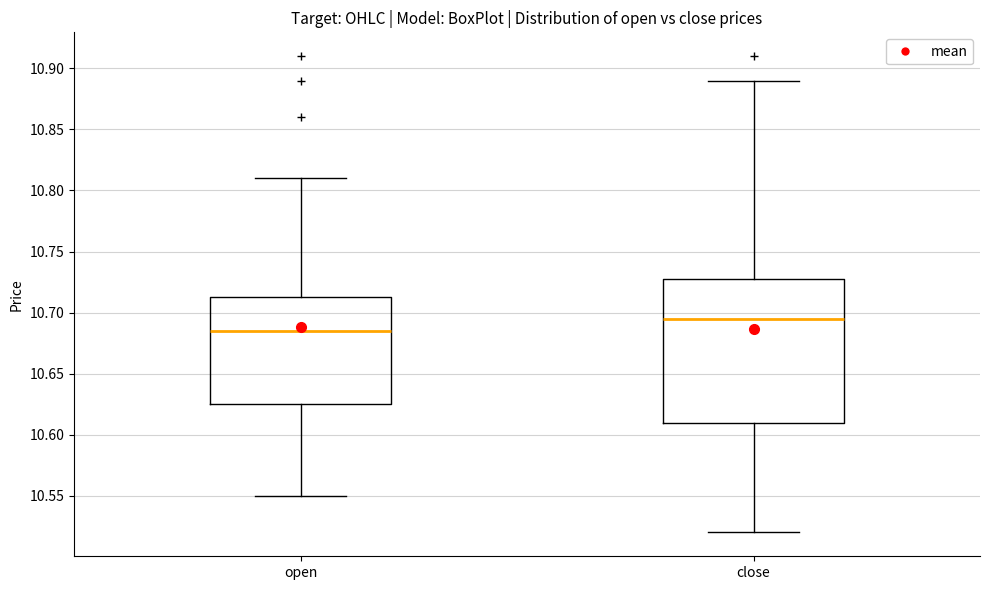

Which box's median line is the highest?

close